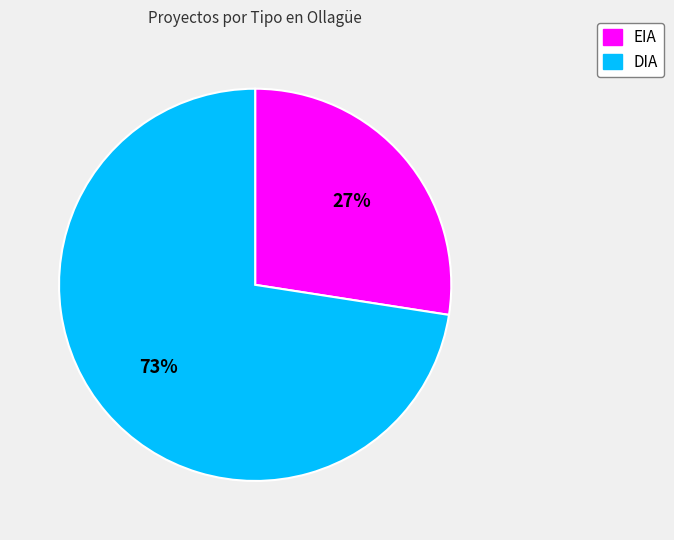

To the nearest percent, what is the combined percentage of EIA and DIA?

100%